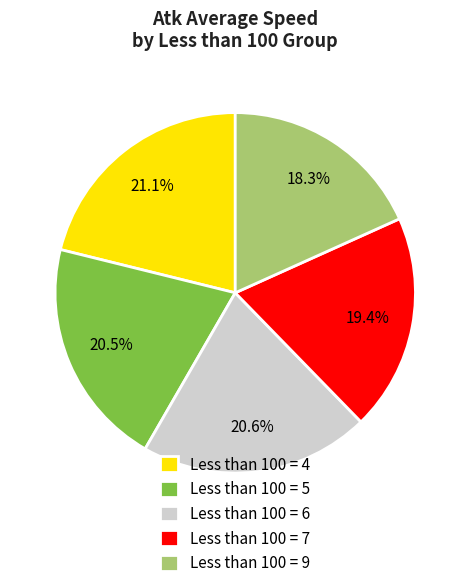

Do Less than 100 = 9 and Less than 100 = 6 together represent more than half of the pie?

No